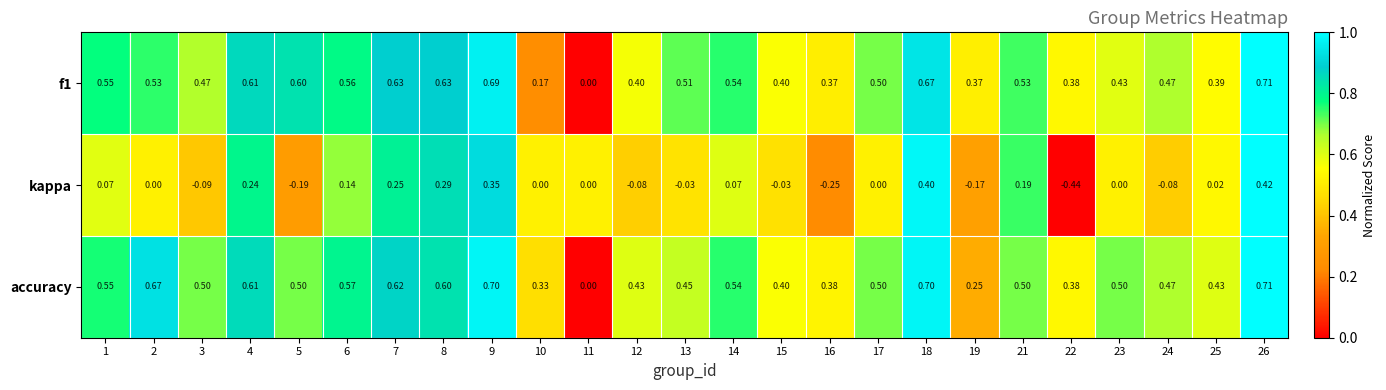

Which series has the largest total across all categories?

accuracy